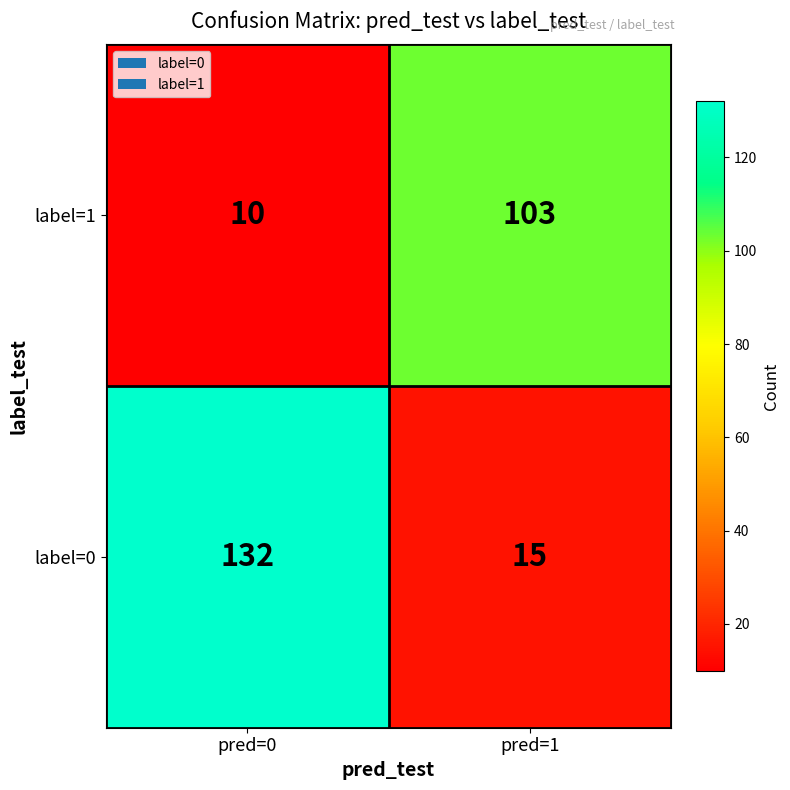

Rank the series by their maximum value, from lowest to highest.

label=1, label=0